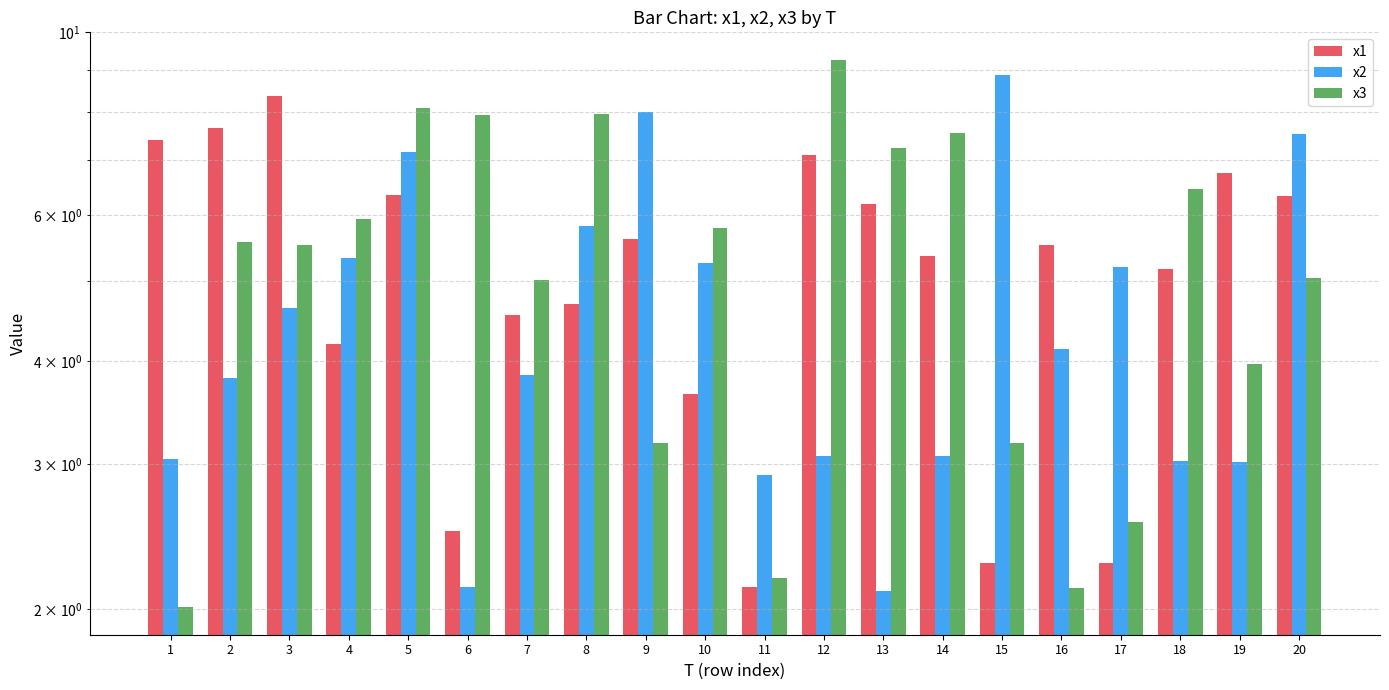

How many values in the x2 series are below 4?

10